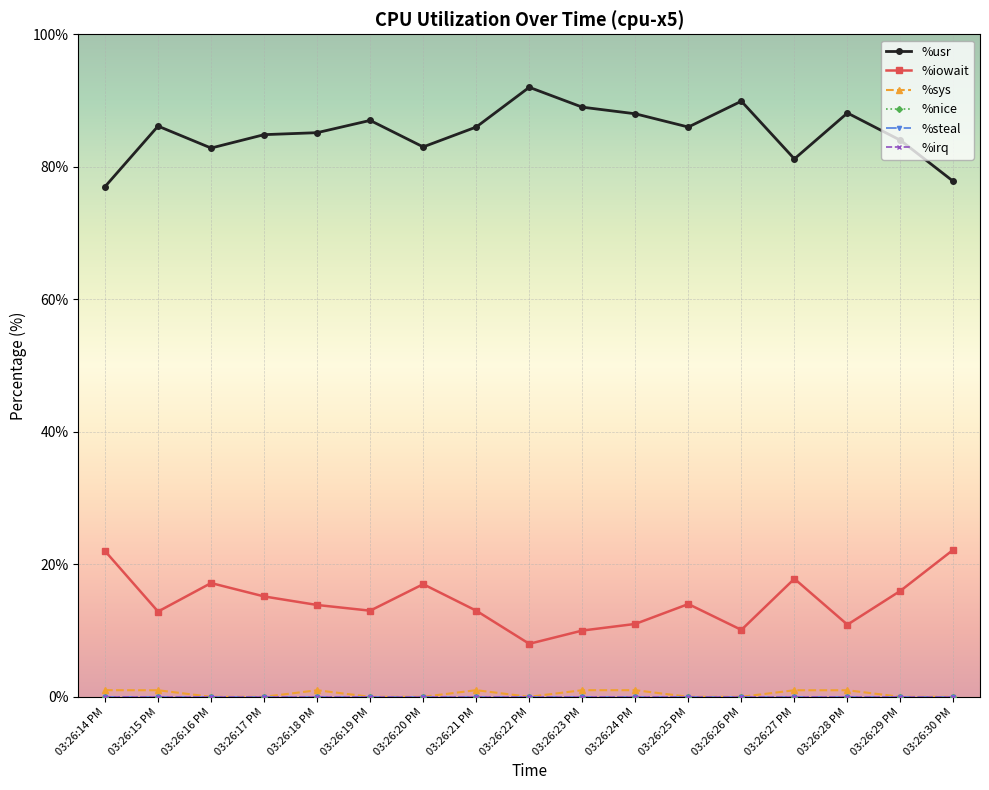

Which series has the largest total across all categories?

%usr